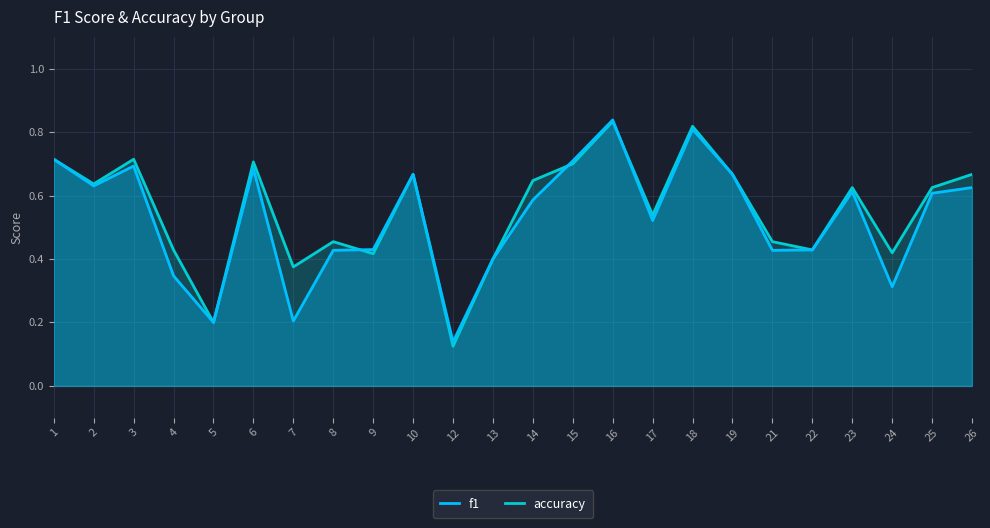

What are all the series names shown in the legend?

f1, accuracy